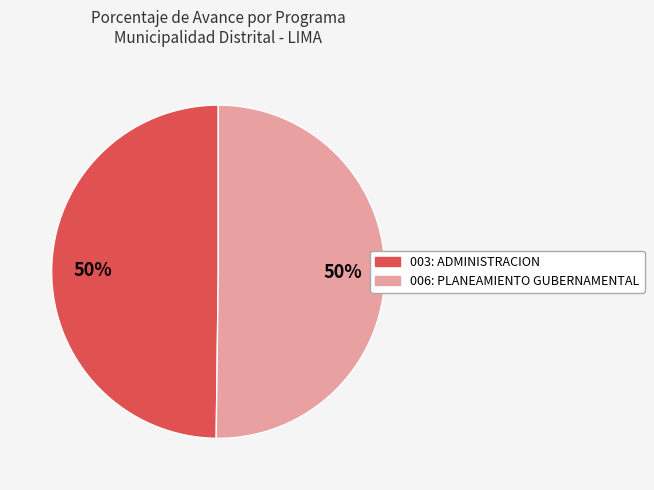

Do 003: ADMINISTRACION and 006: PLANEAMIENTO GUBERNAMENTAL together represent more than half of the pie?

Yes